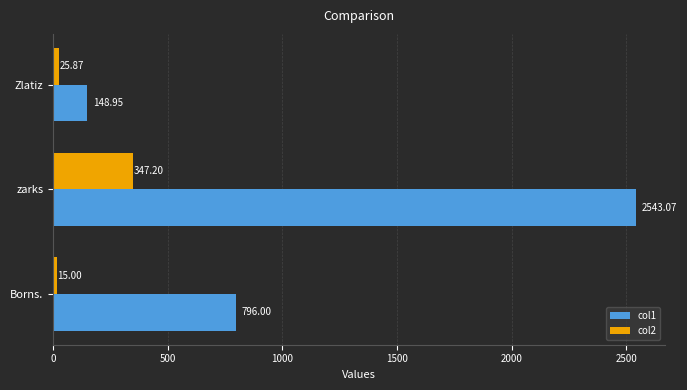

List the series in order of their overall mean, lowest first.

col2, col1